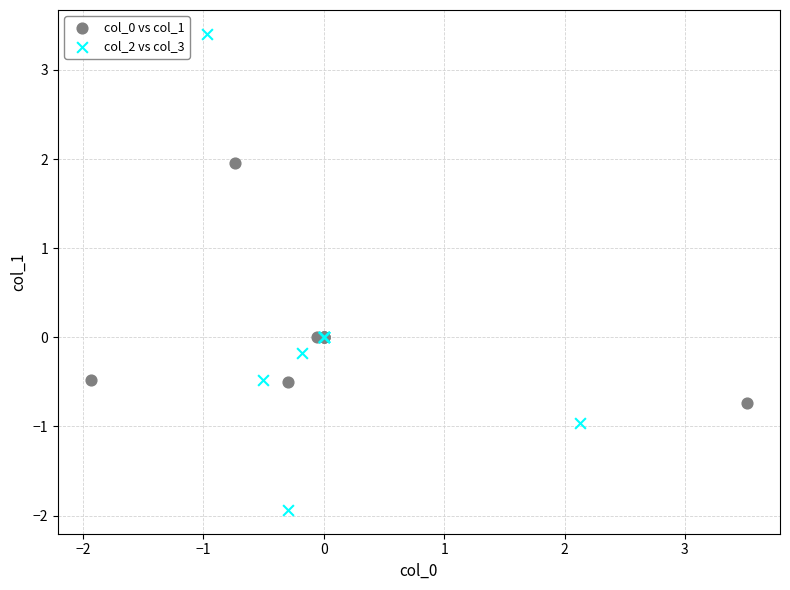

Which series reaches the minimum Y coordinate?

col_2 vs col_3